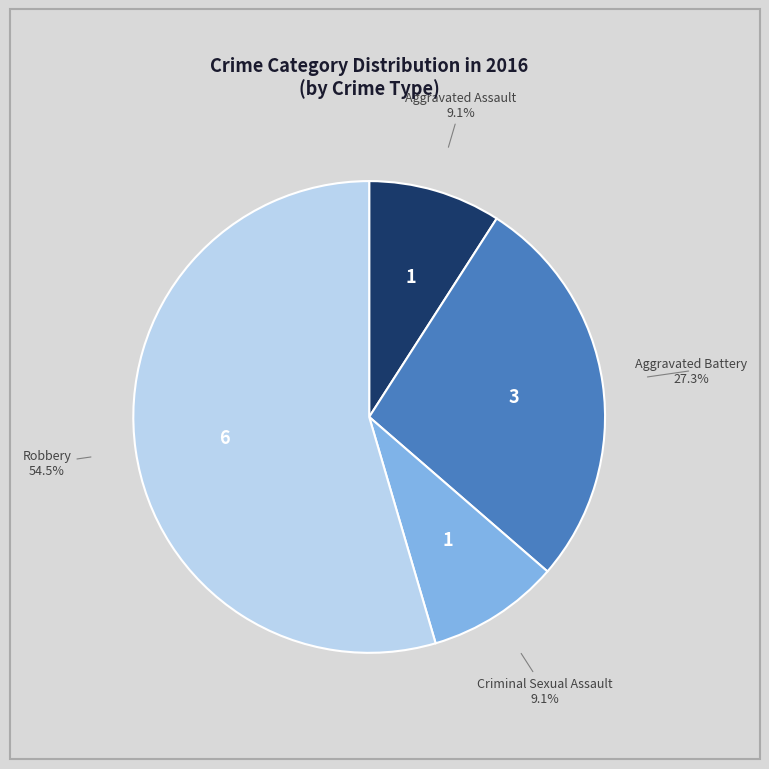

What percentage is the Aggravated Battery slice, to the nearest percent?

27%